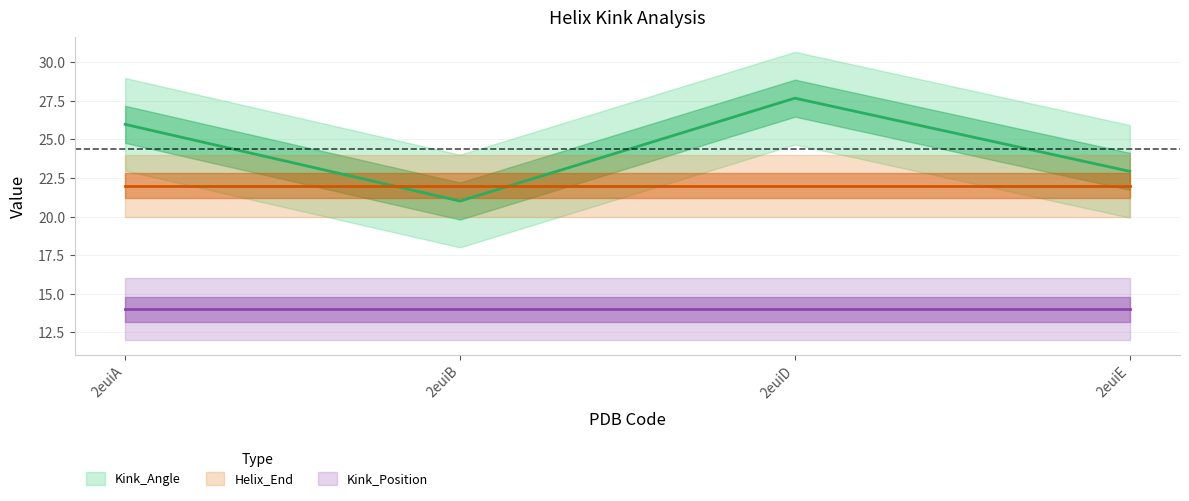

Read the Kink_Angle value at 2euiA.

26.0